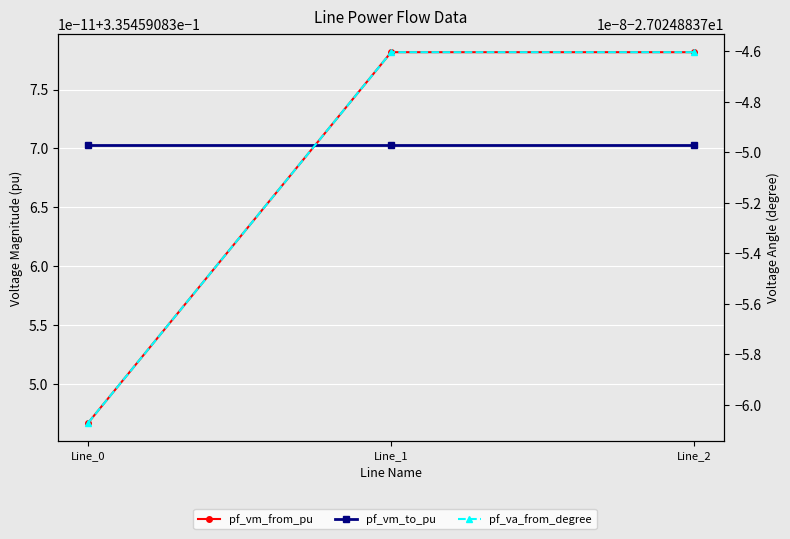

Which series changed the most between Line_0 and Line_2?

pf_va_from_degree